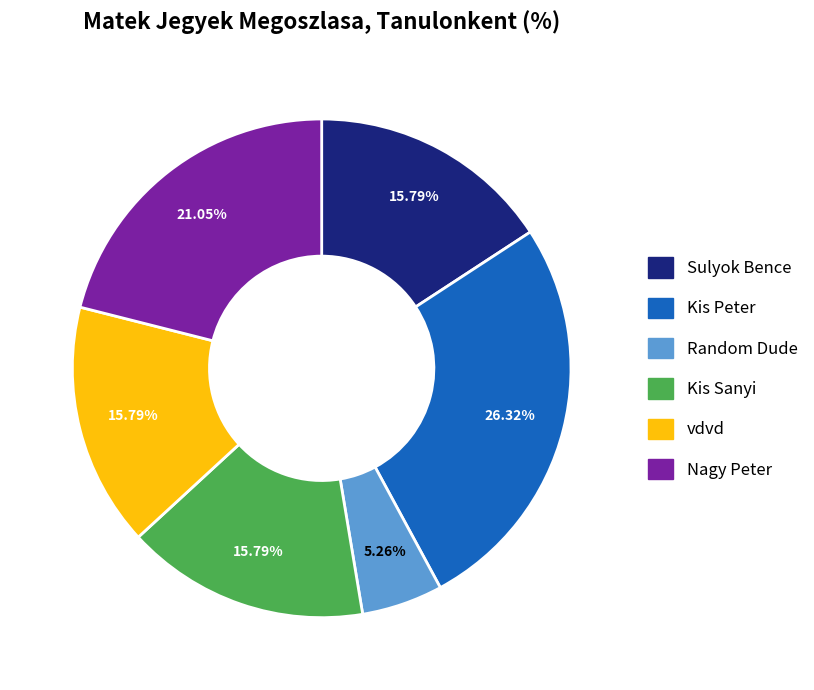

To the nearest percent, what is the combined percentage of Random Dude and Kis Peter?

32%